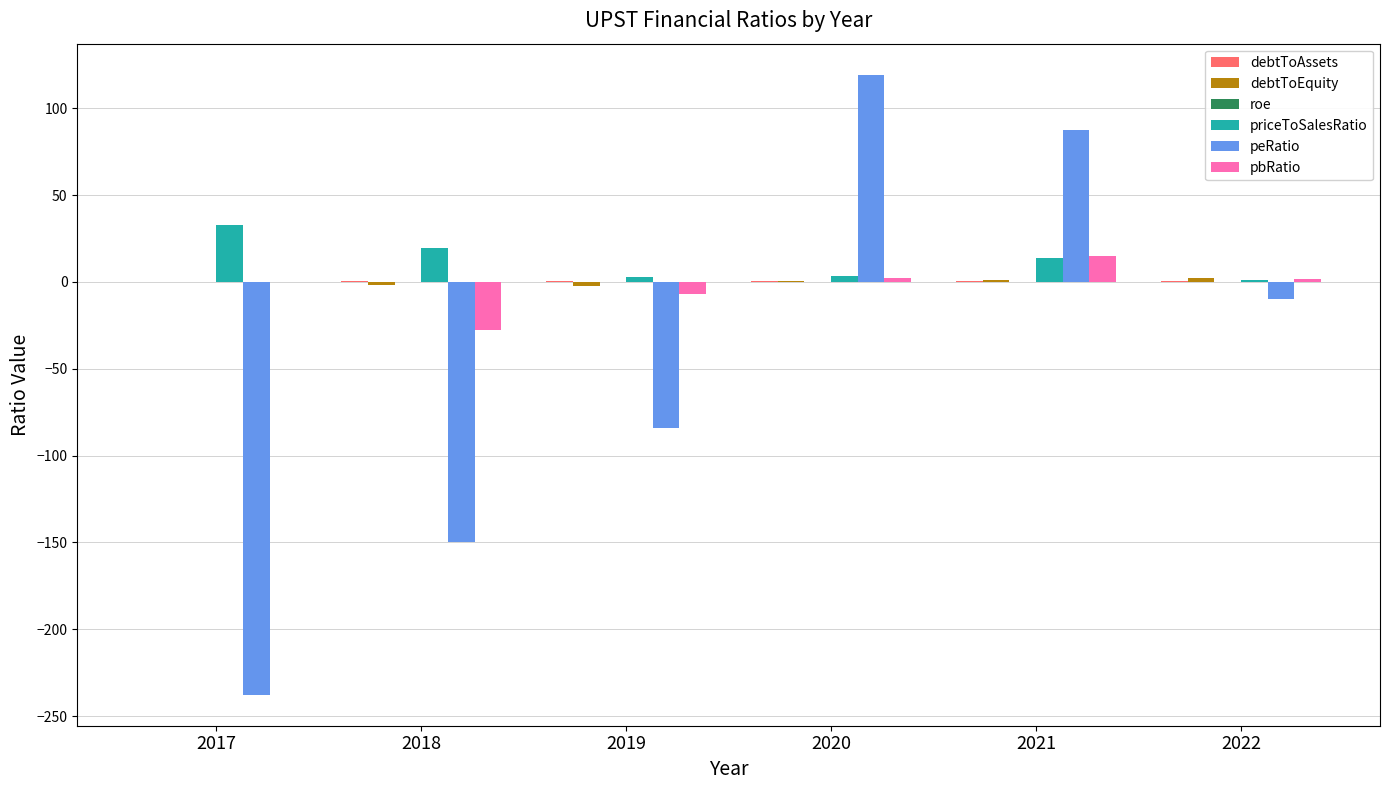

The peRatio series shows 87.3 at 2021. True or false?

True